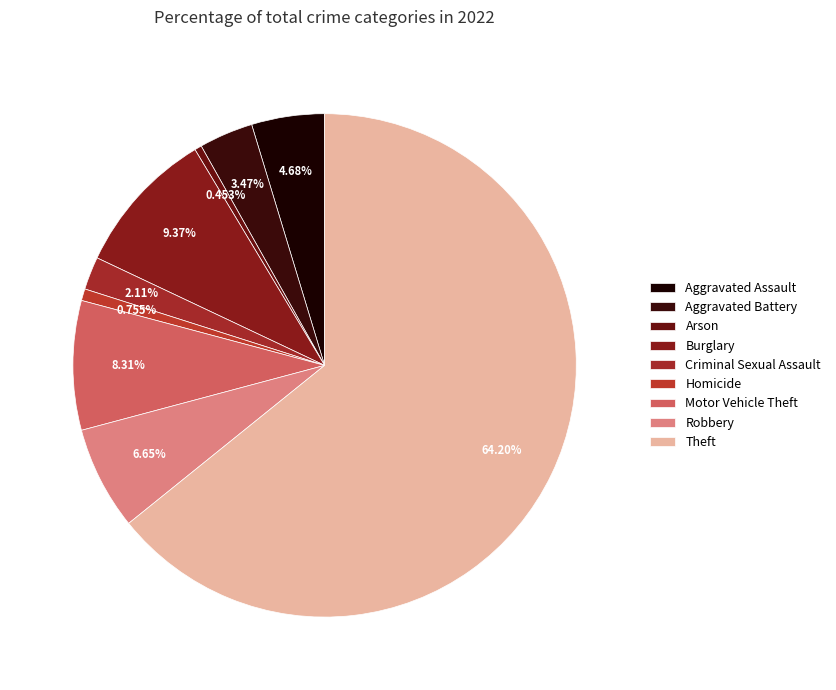

Which category has the smallest portion of the pie?

Arson